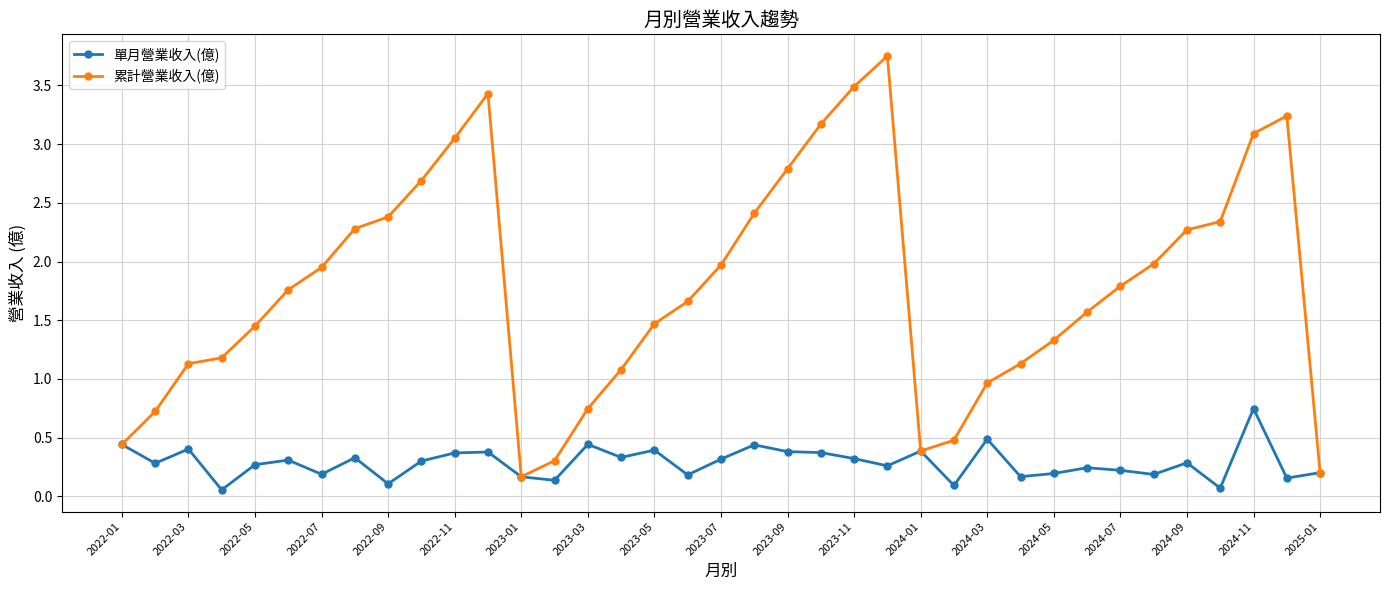

List the series in order of their overall mean, highest first.

累計營業收入(億), 單月營業收入(億)